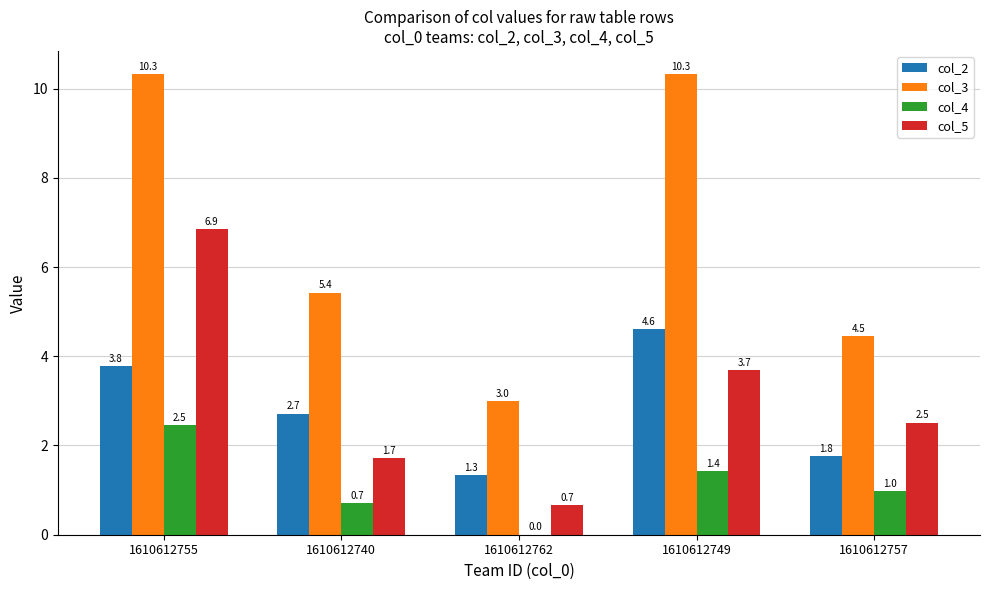

Which series changed the most between 1610612755 and 1610612762?

col_3